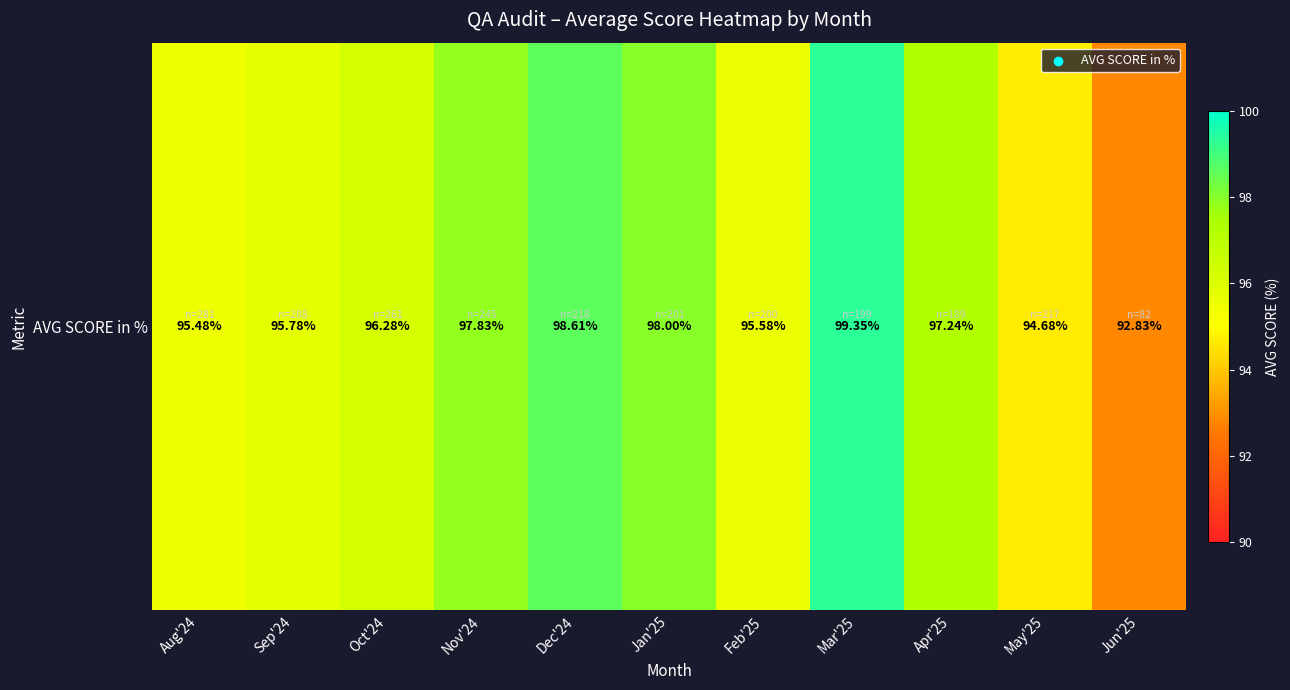

List the labels in order of value, smallest first.

Jun'25, May'25, Aug'24, Feb'25, Sep'24, Oct'24, Apr'25, Nov'24, Jan'25, Dec'24, Mar'25